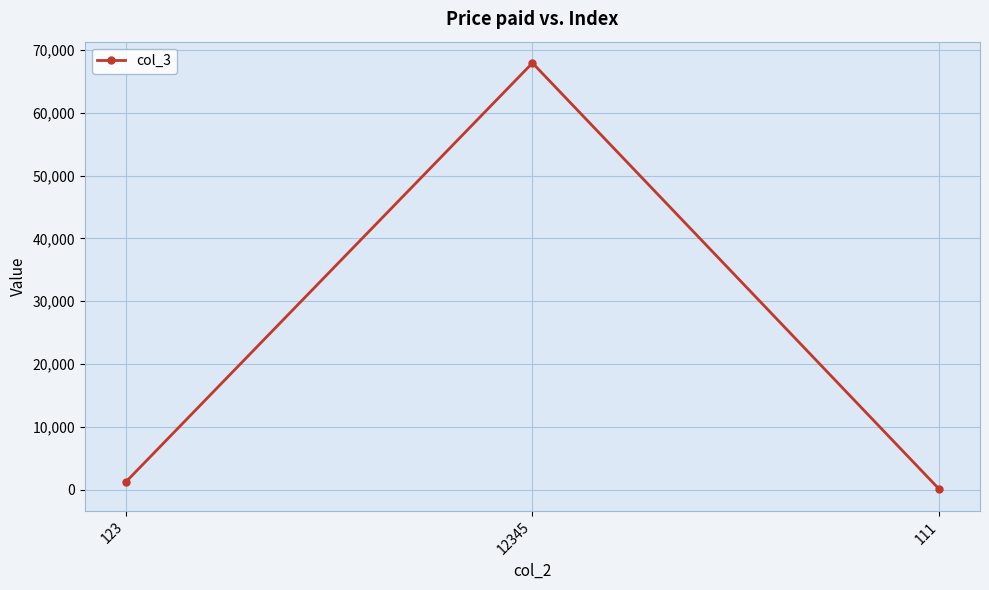

Reading left to right, list all the values displayed in this chart.

123=1234	12345=67890	111=111